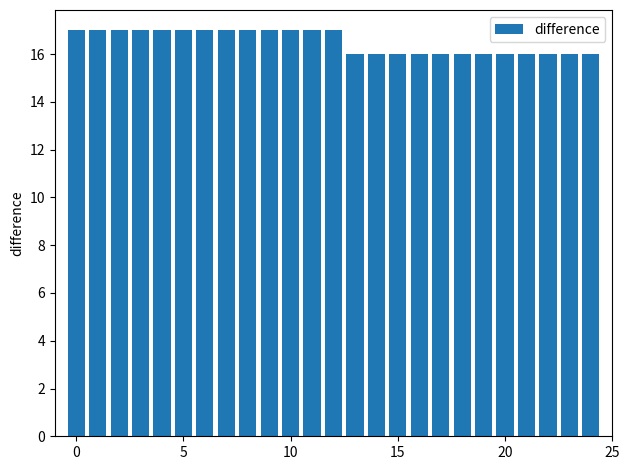

What is the smallest value displayed?

16